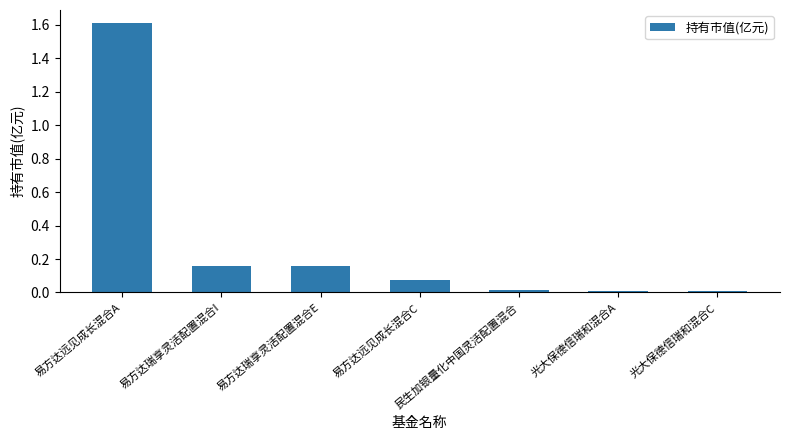

What is the label of the 2nd bar from the right?

光大保德信瑞和混合A